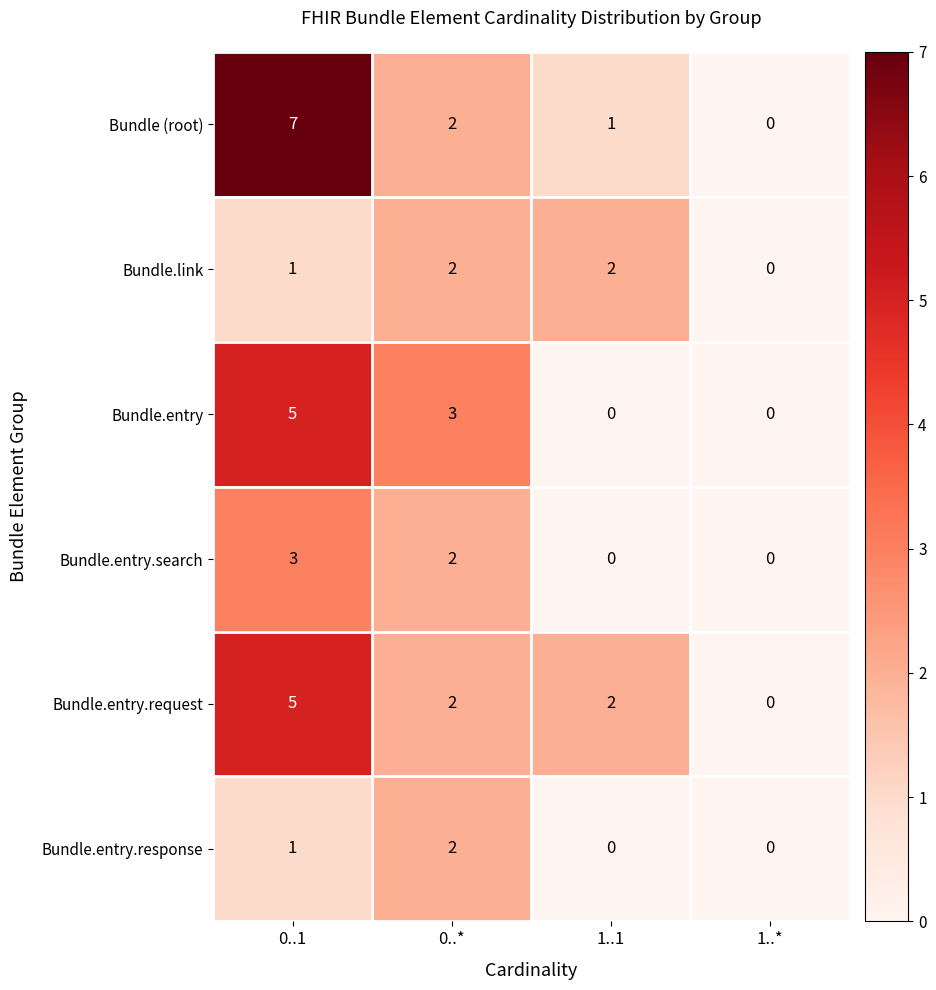

Which category has the highest value in the Bundle.entry.response series?

0..*